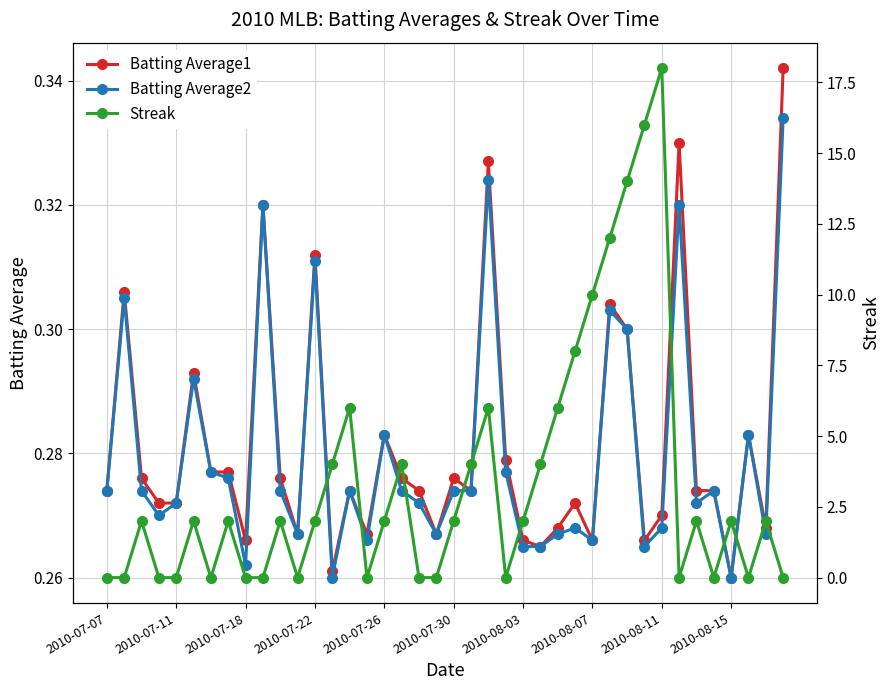

True or false: Batting Average2 has more than 2 interior local peaks.

True